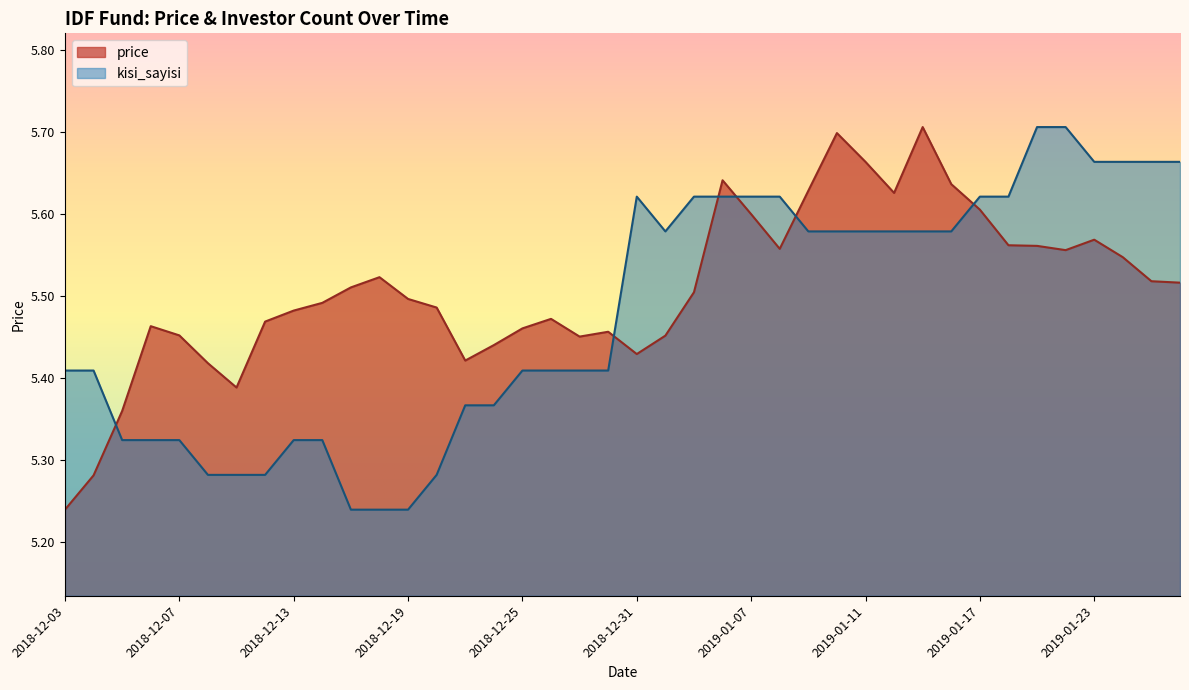

What is the difference between the kisi_sayisi values at 2018-12-11 and 2019-01-15?

0.3